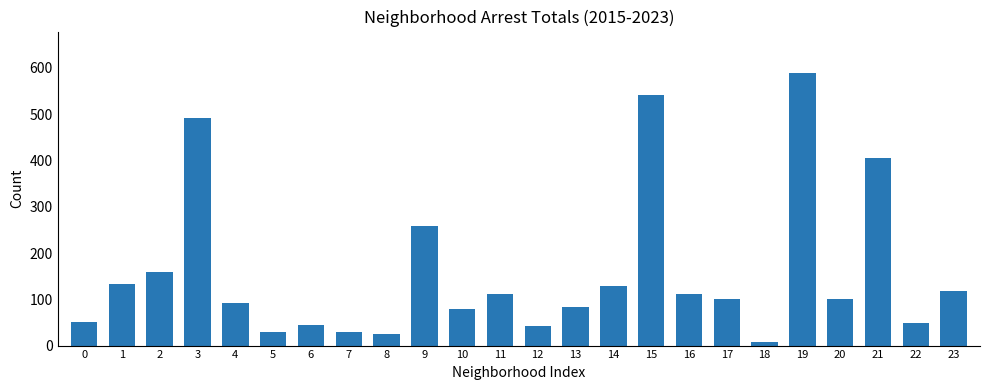

Does the chart contain any negative values?

No